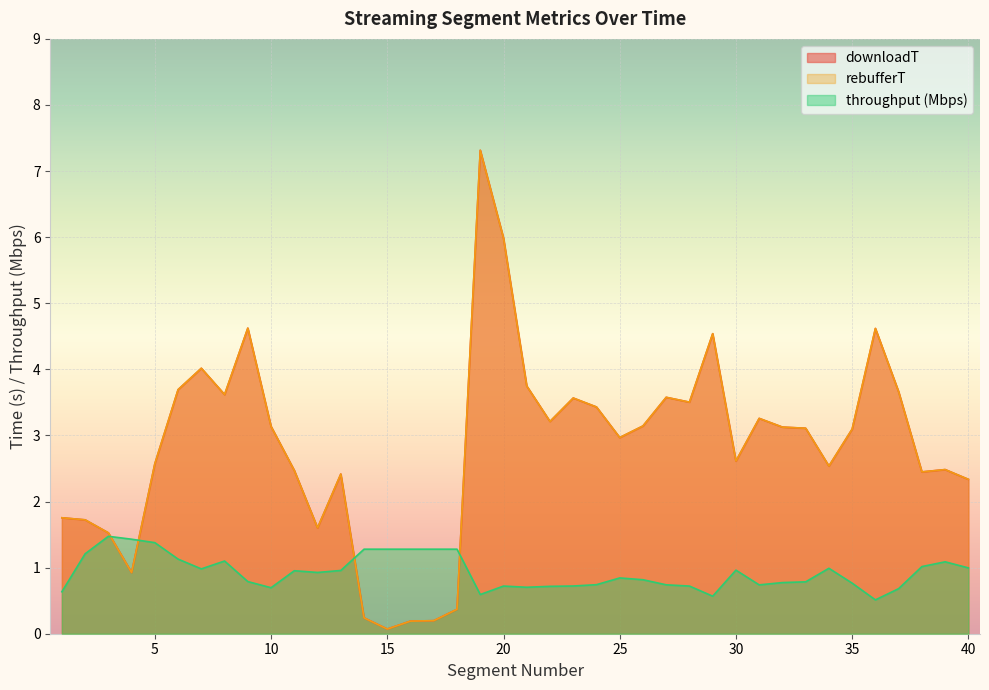

True or false: downloadT and rebufferT intersect in this chart.

False